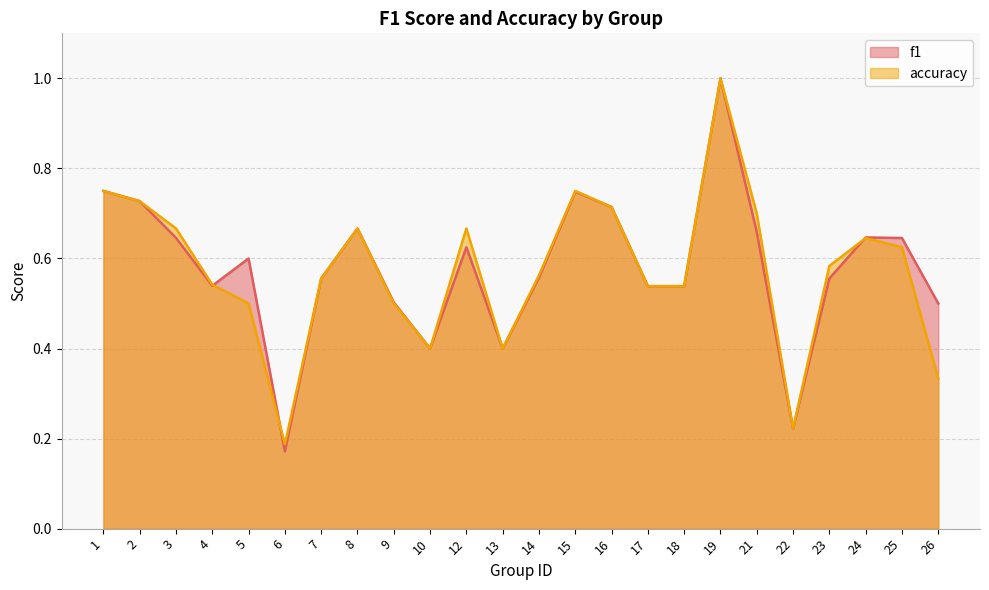

What is the value of the f1 point at the 15th from the left?

0.7